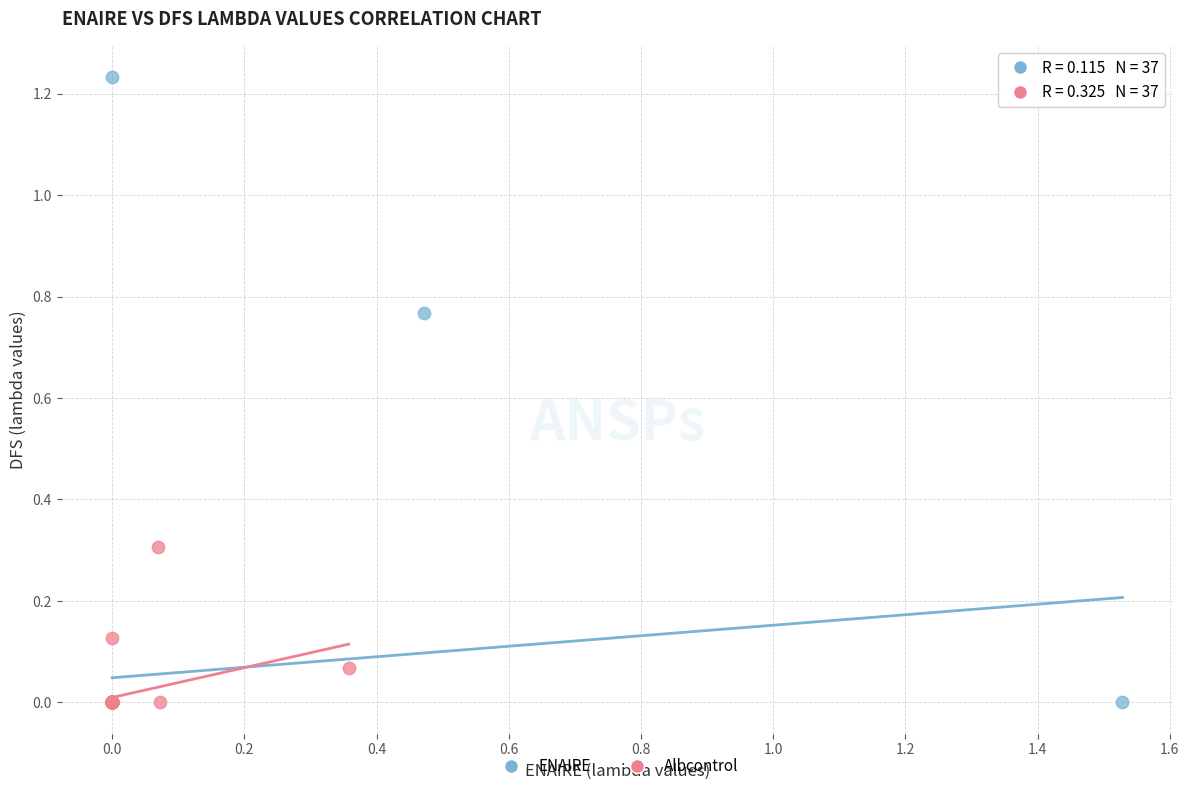

What are all the series names shown in the legend?

ENAIRE, Albcontrol